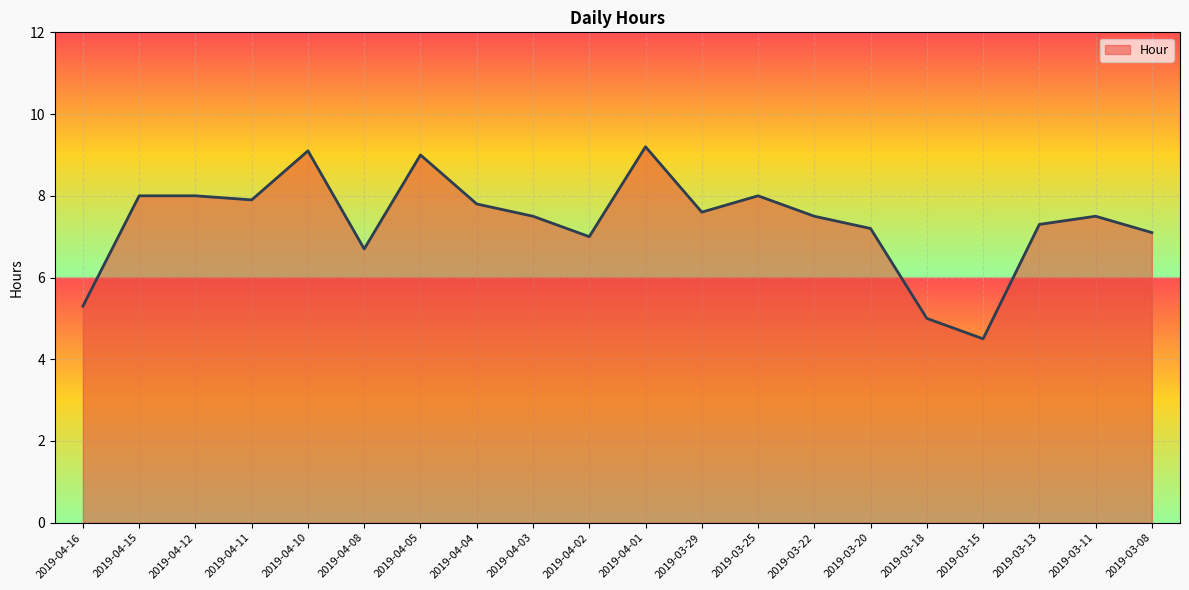

Does the chart display data point markers on the line(s)?

No